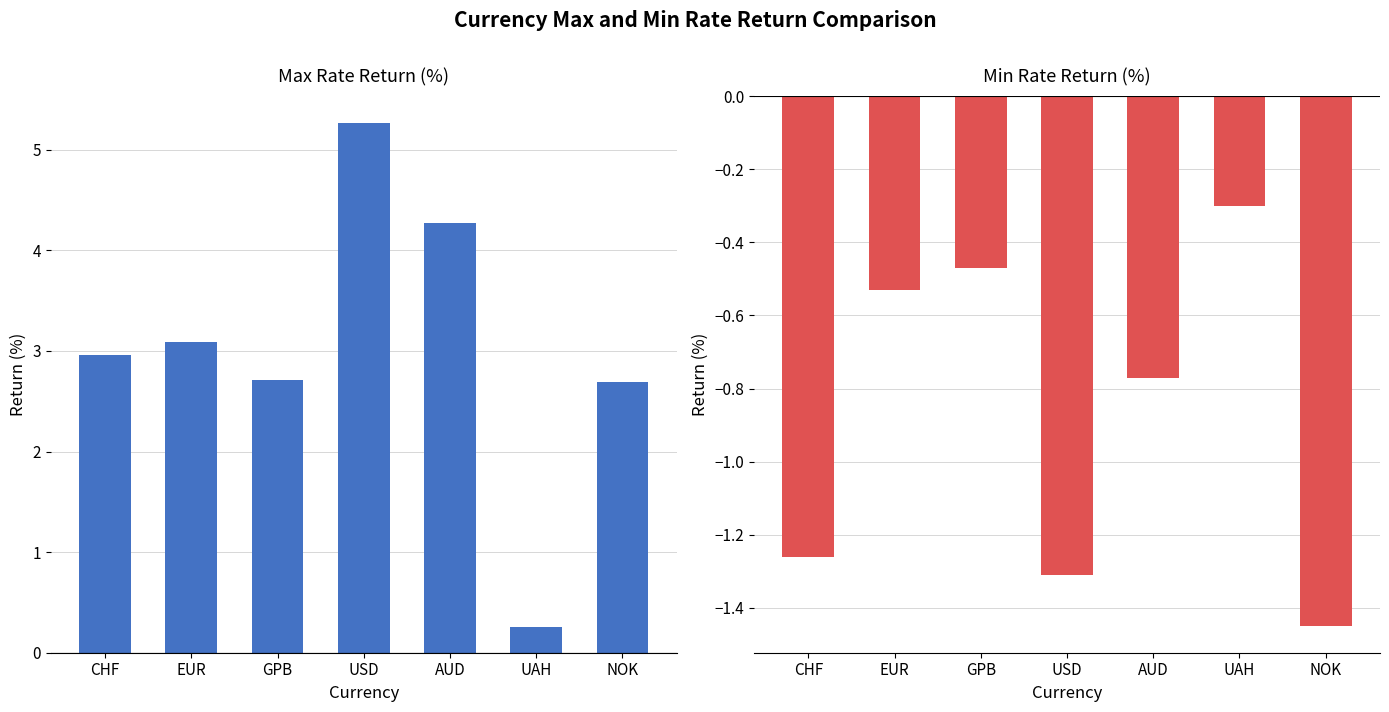

What is the average value of the Min Rate Return (%) series?

-0.9